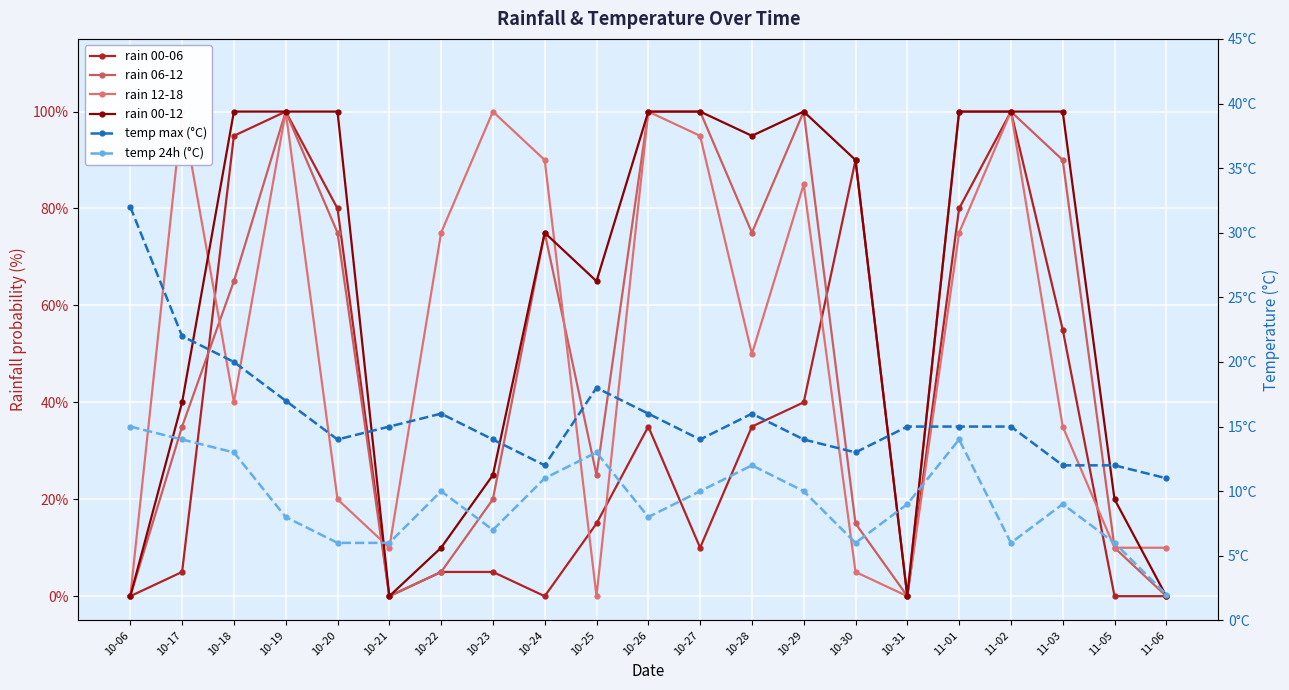

At which category does temp max (°C) reach its first local peak?

10-22